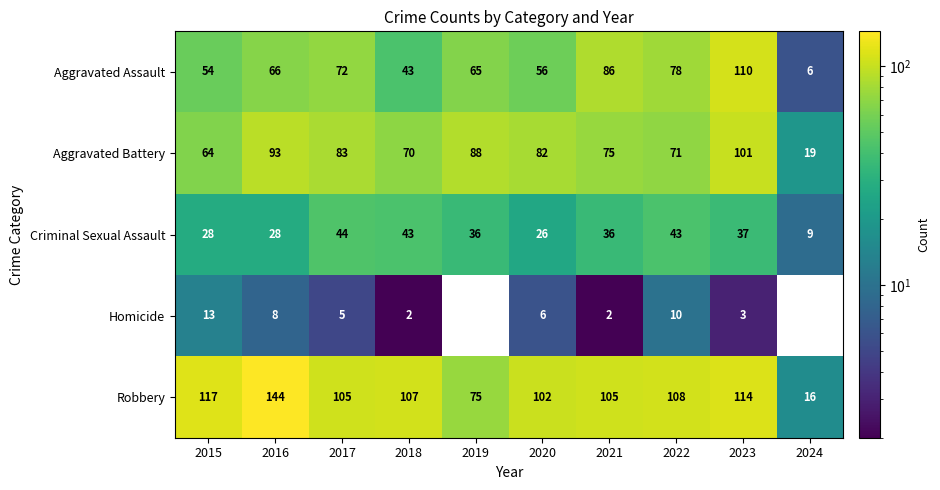

What is the sum of all Aggravated Assault values?

636